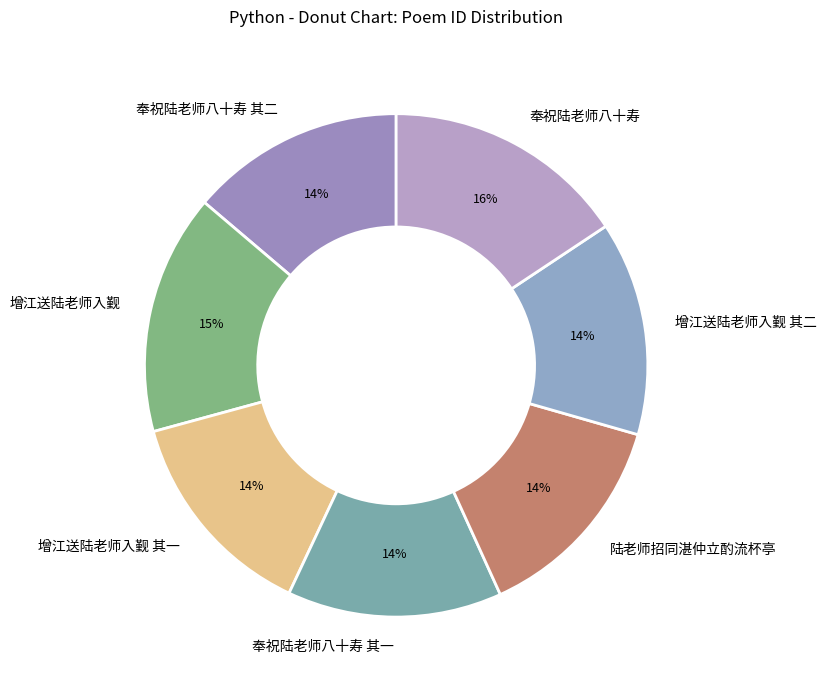

To the nearest percent, what percentage of the pie is 奉祝陆老师八十寿 其二?

14%